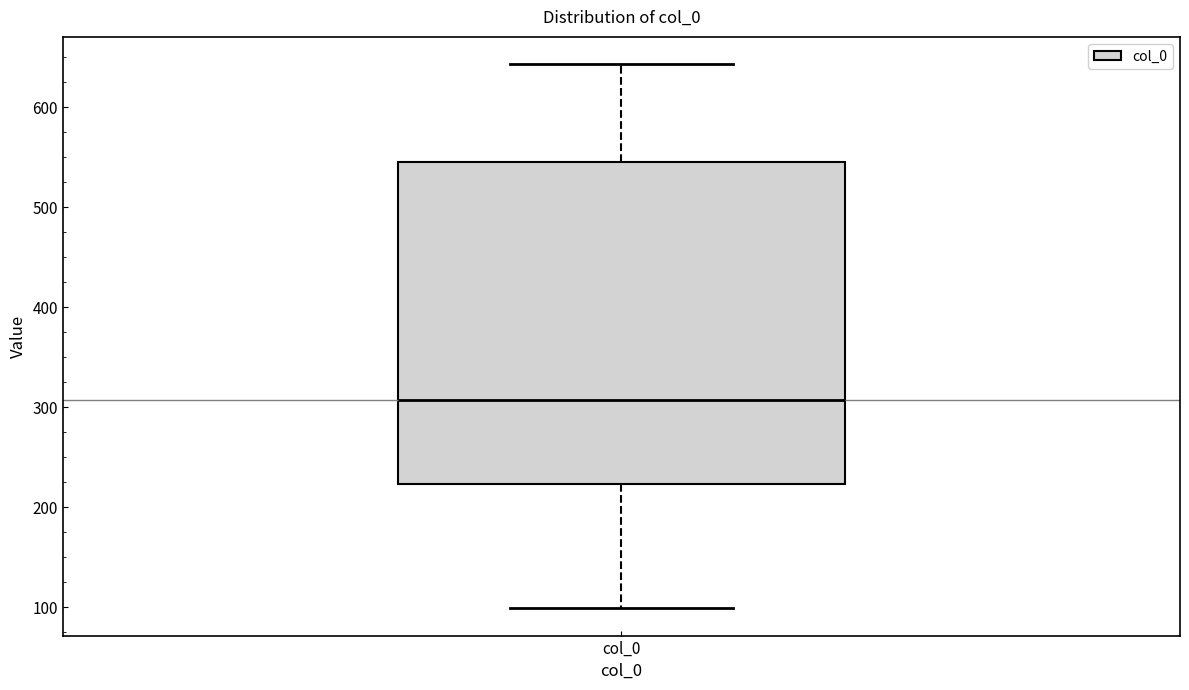

Where does the upper whisker of the box for col_0 end on the y-axis? The values are not printed on the chart, so give them approximately, as read against the axis.

640